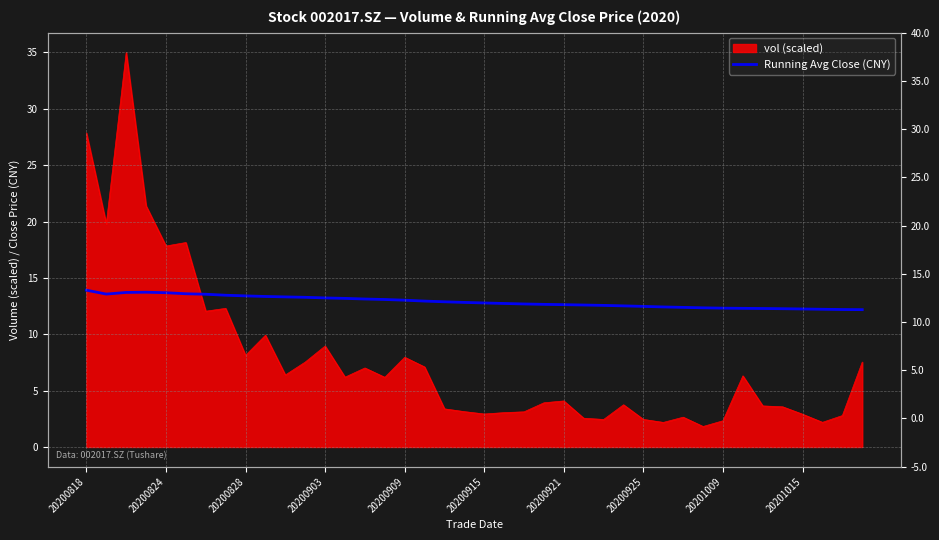

True or false: the data shows 19.1 at 15.

False